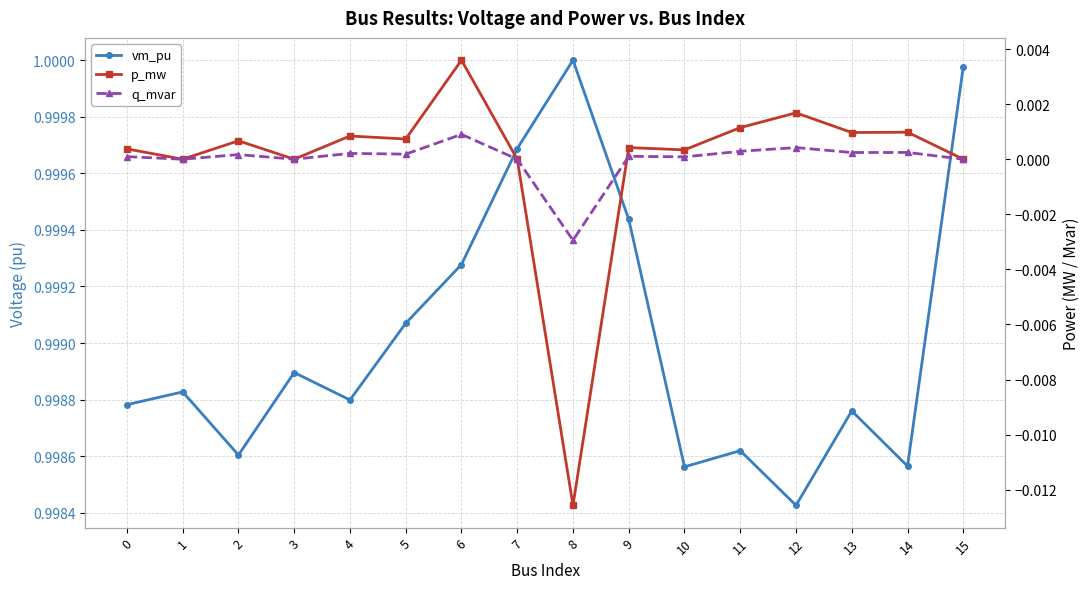

In p_mw, how many points are higher than both neighbors (excluding endpoints)?

6